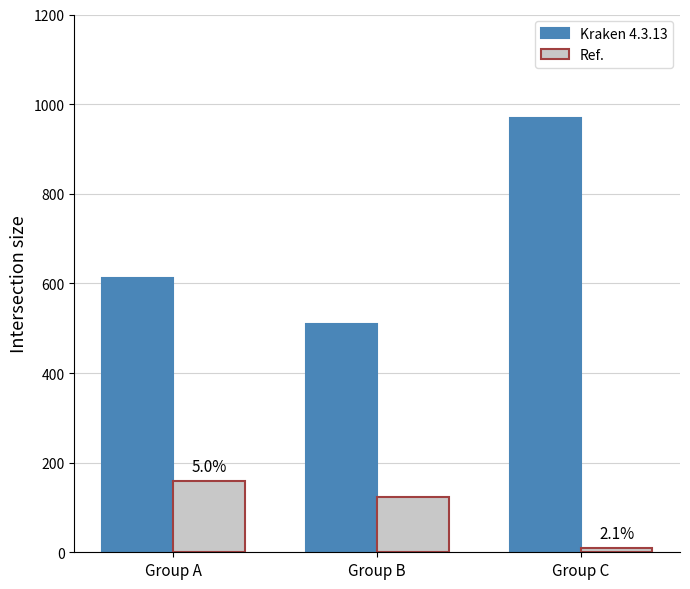

What is the spread (max minus min) of values at Group A?

453